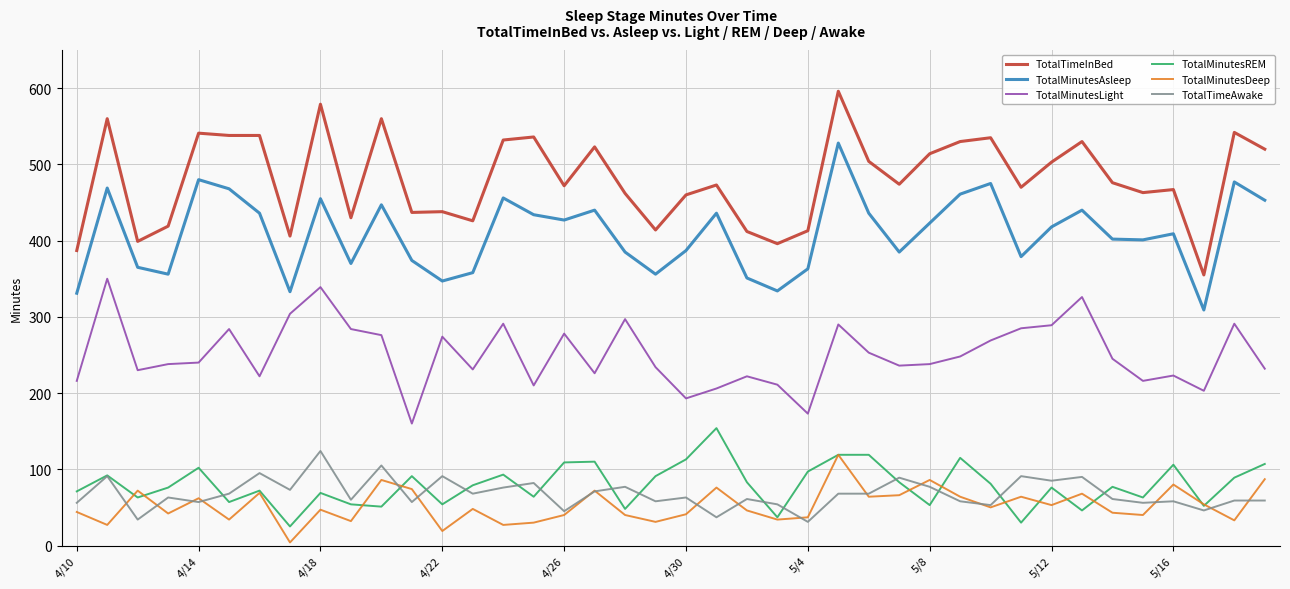

What is the highest value of the TotalTimeAwake series?

124